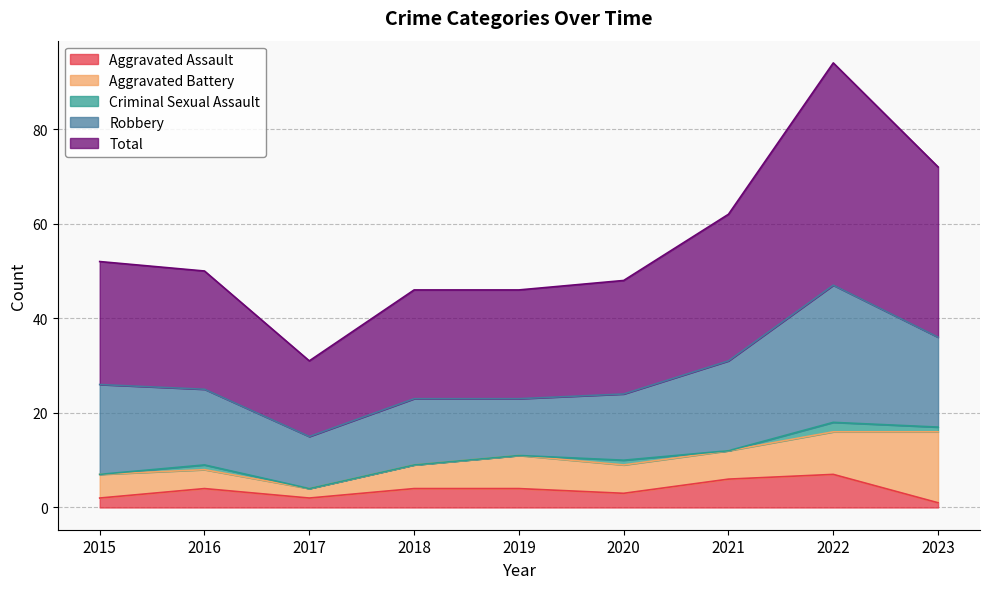

True or false: Total and Aggravated Battery cross at least once.

False